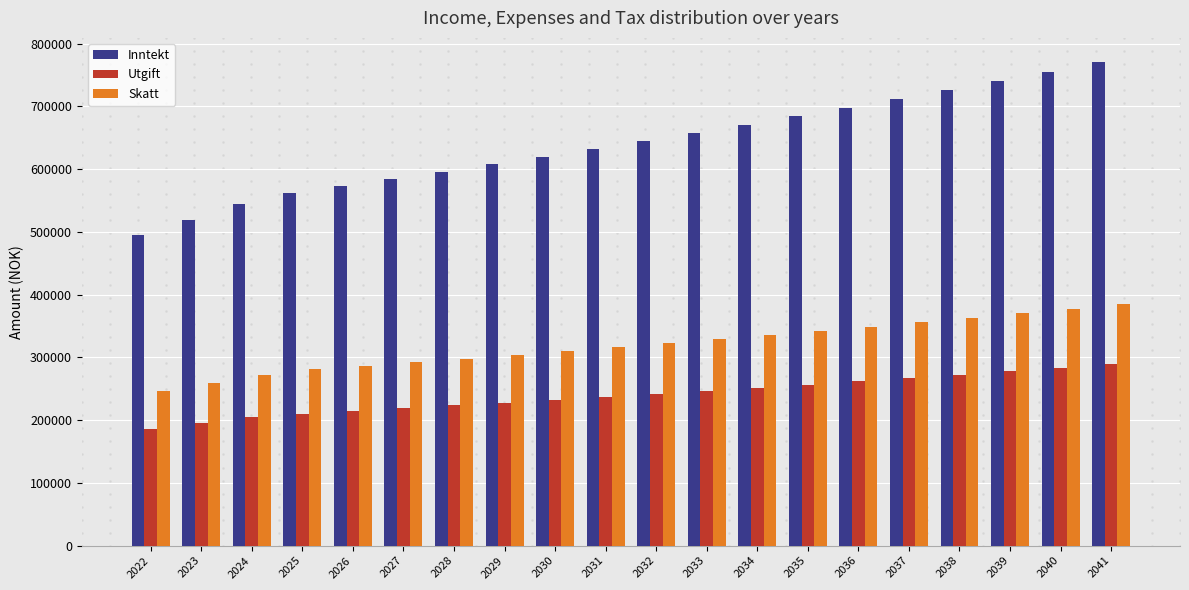

Is it true that Inntekt equals 561428.3 at 2025?

True